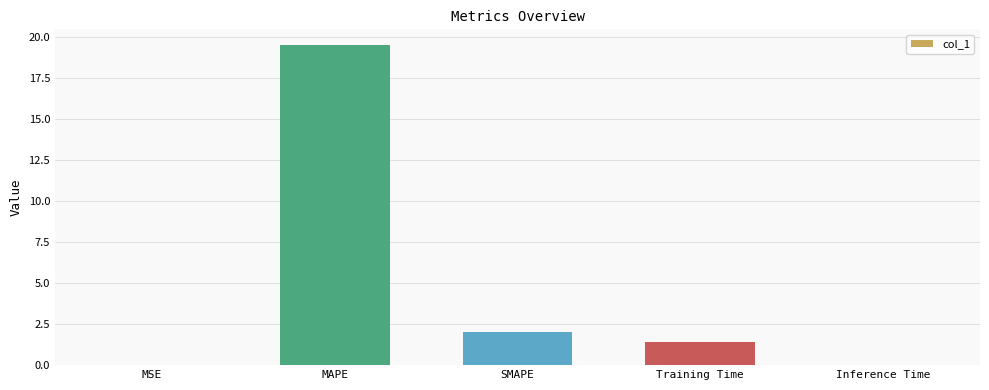

What is the maximum value shown in the chart?

19.5